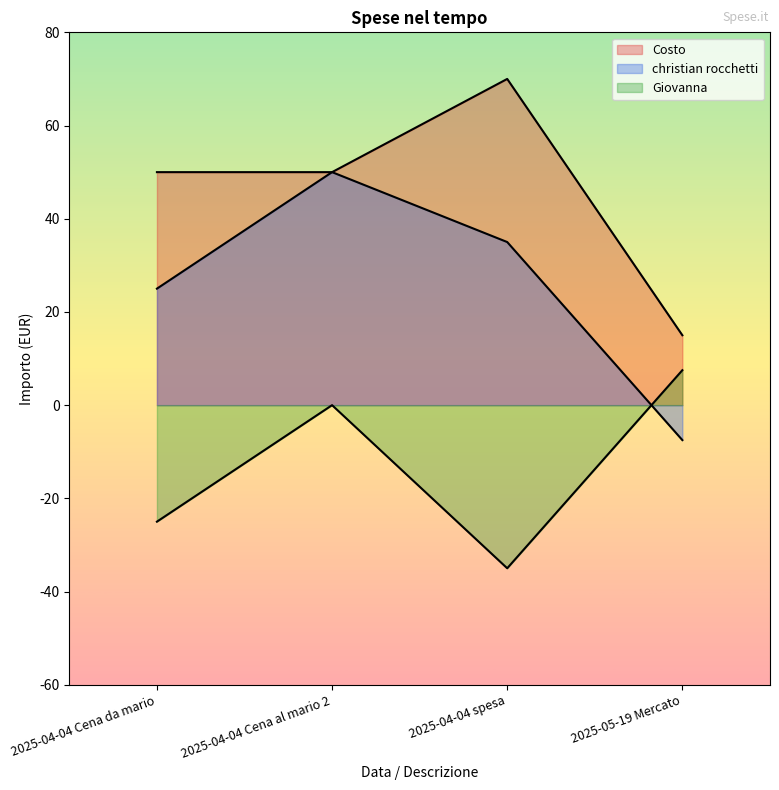

True or false: Giovanna has a value of -25.0 at 2025-04-04 Cena da mario.

True